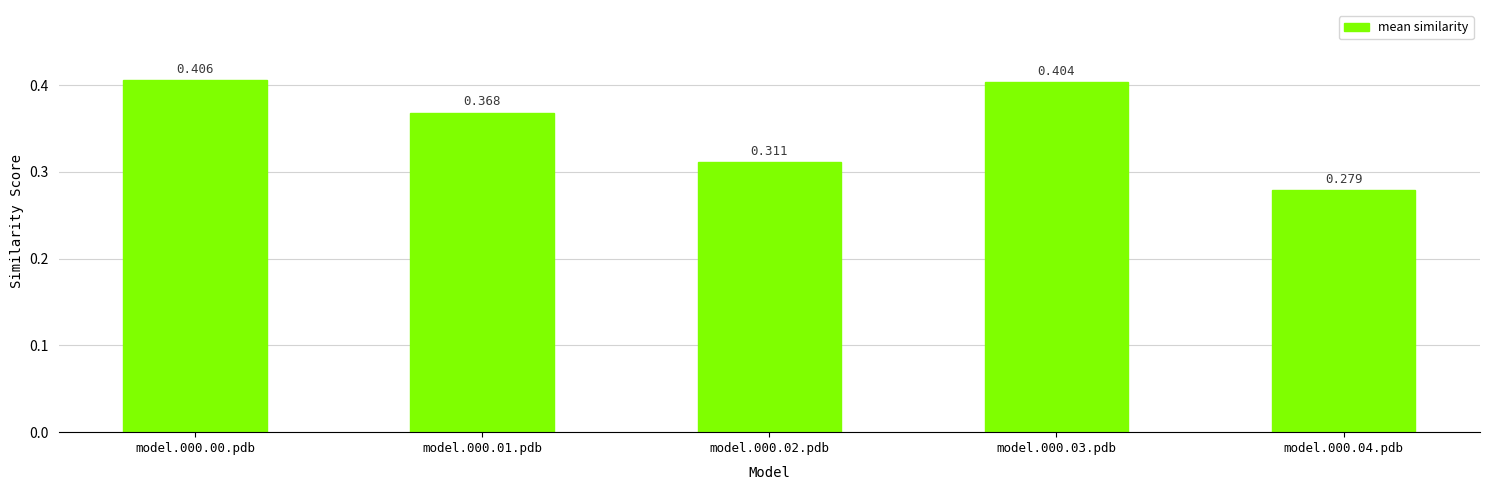

What is the difference between the maximum and minimum values?

0.1